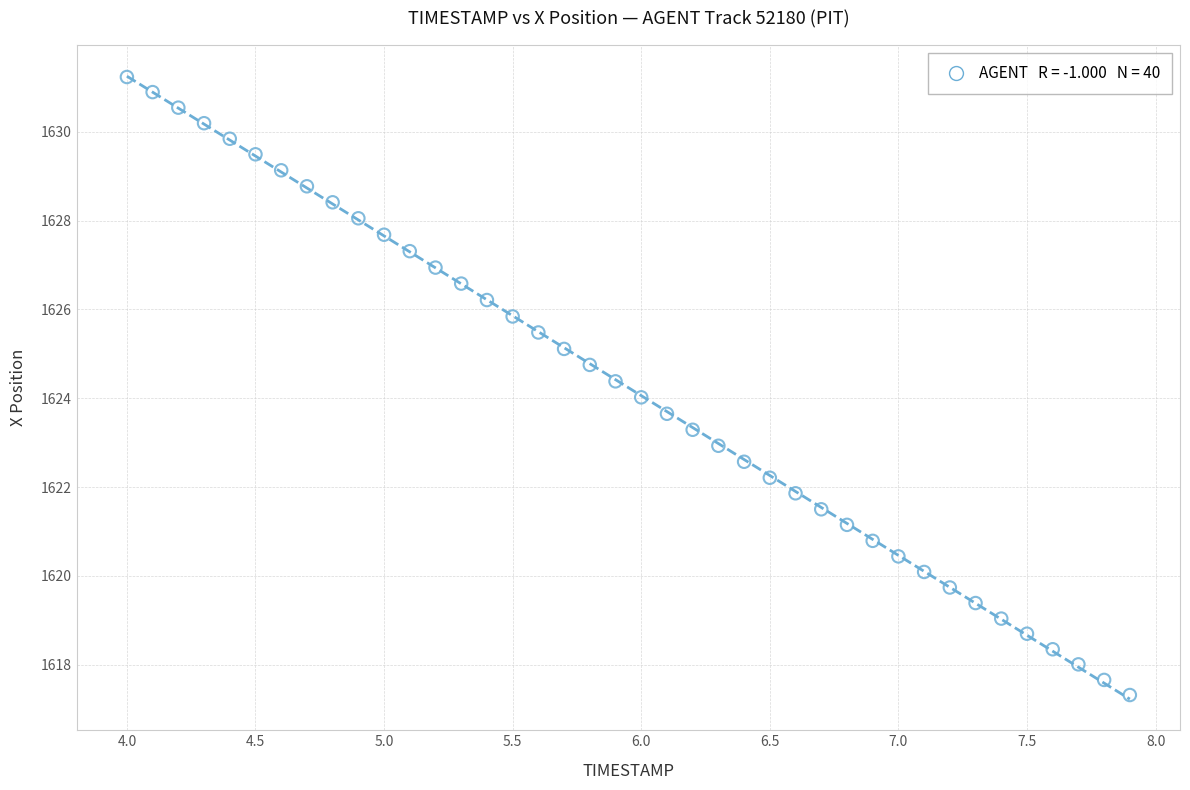

What is the range of Y values (max minus min)?

13.9